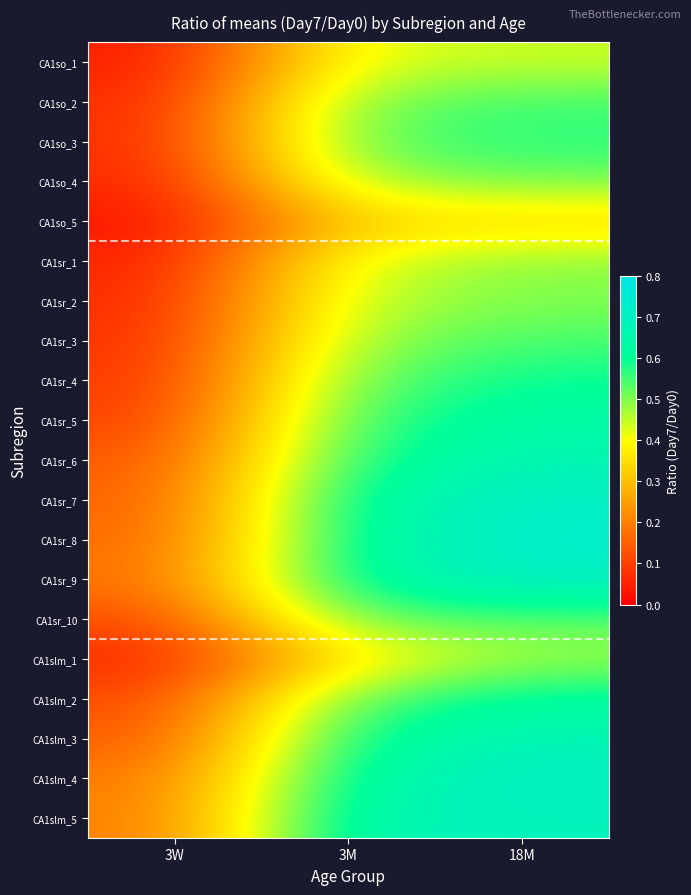

Which series changed the most between 3W and 18M?

CA1sr_8